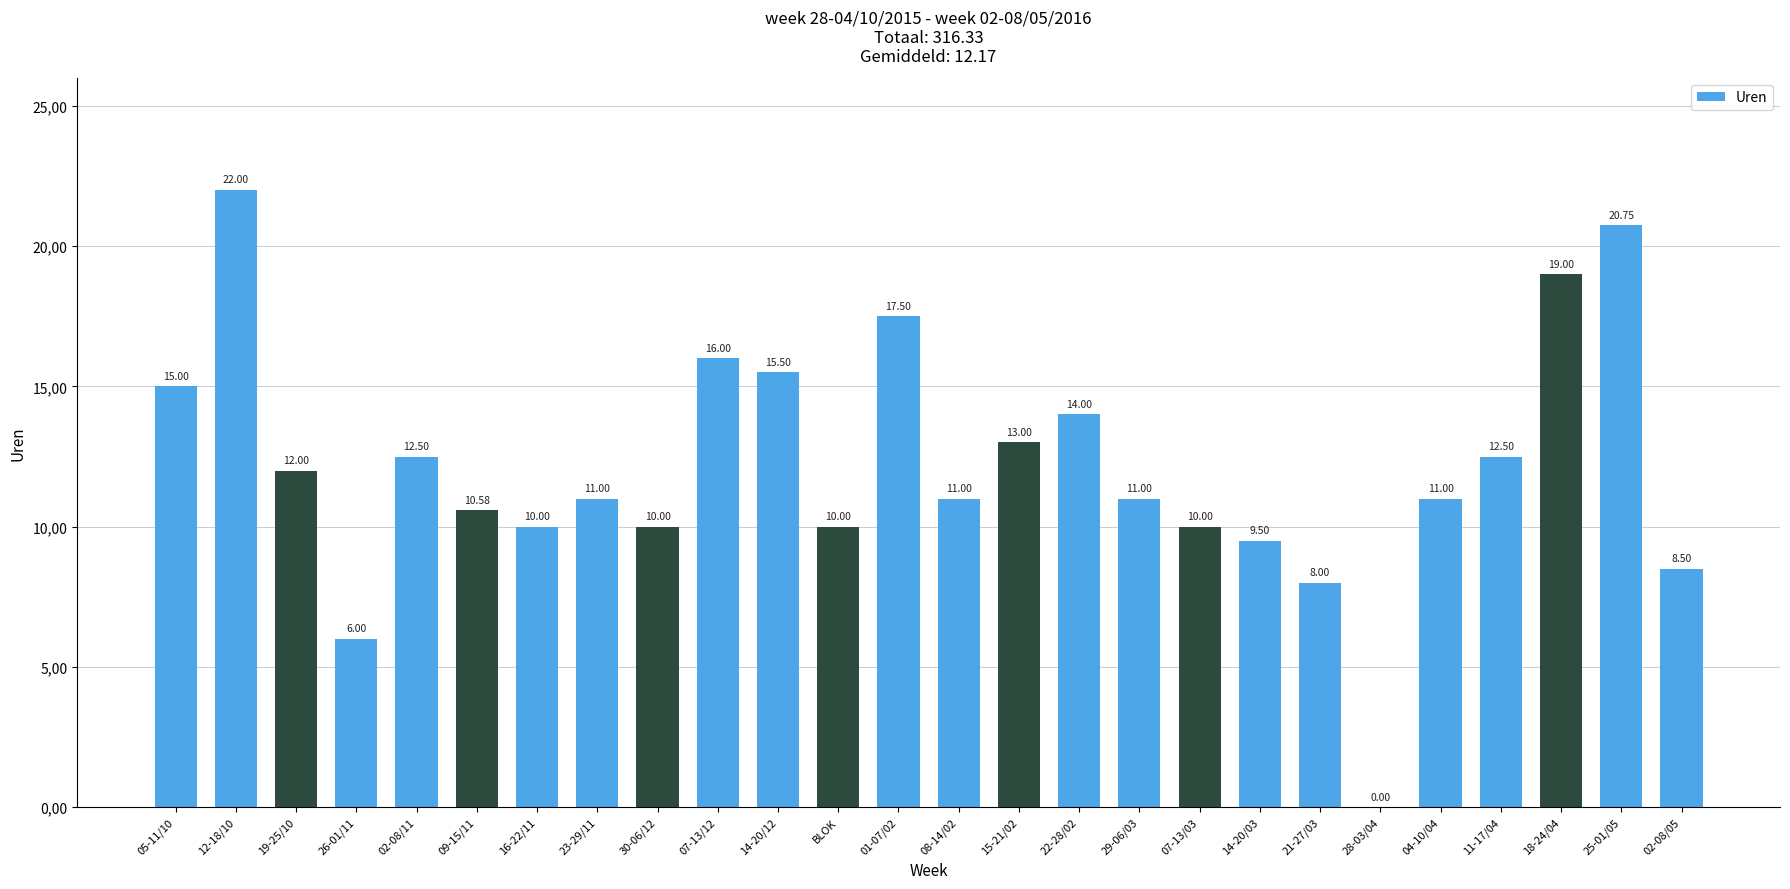

List the labels in order of value, largest first.

12-18/10, 25-01/05, 18-24/04, 01-07/02, 07-13/12, 14-20/12, 05-11/10, 22-28/02, 15-21/02, 02-08/11, 11-17/04, 19-25/10, 23-29/11, 08-14/02, 29-06/03, 04-10/04, 09-15/11, 16-22/11, 30-06/12, BLOK, 07-13/03, 14-20/03, 02-08/05, 21-27/03, 26-01/11, 28-03/04